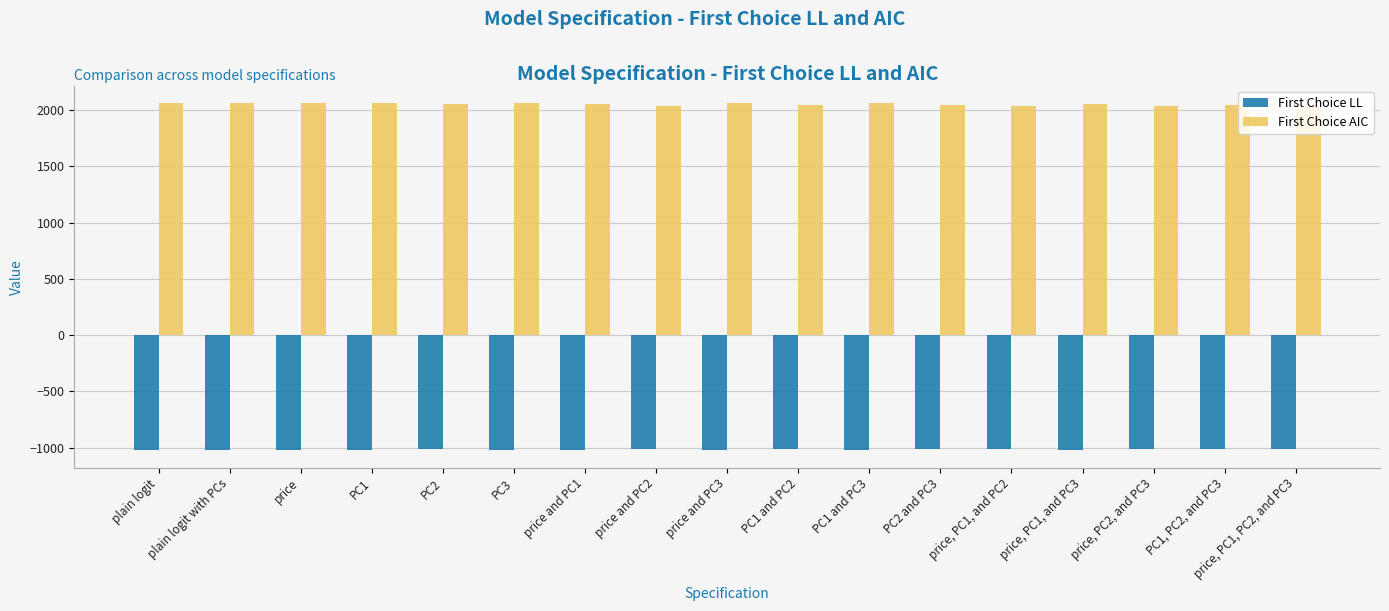

What is the total value across all series at PC1, PC2, and PC3?

1031.2